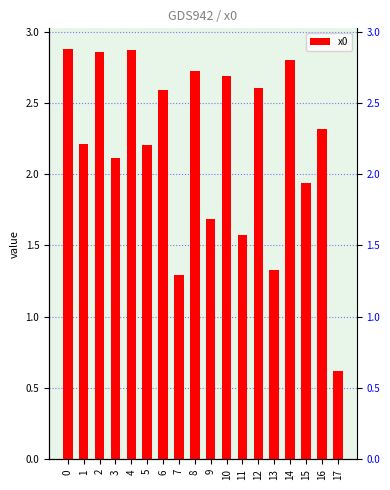

List the labels in order of value, largest first.

0, 4, 2, 14, 8, 10, 12, 6, 16, 1, 5, 3, 15, 9, 11, 13, 7, 17